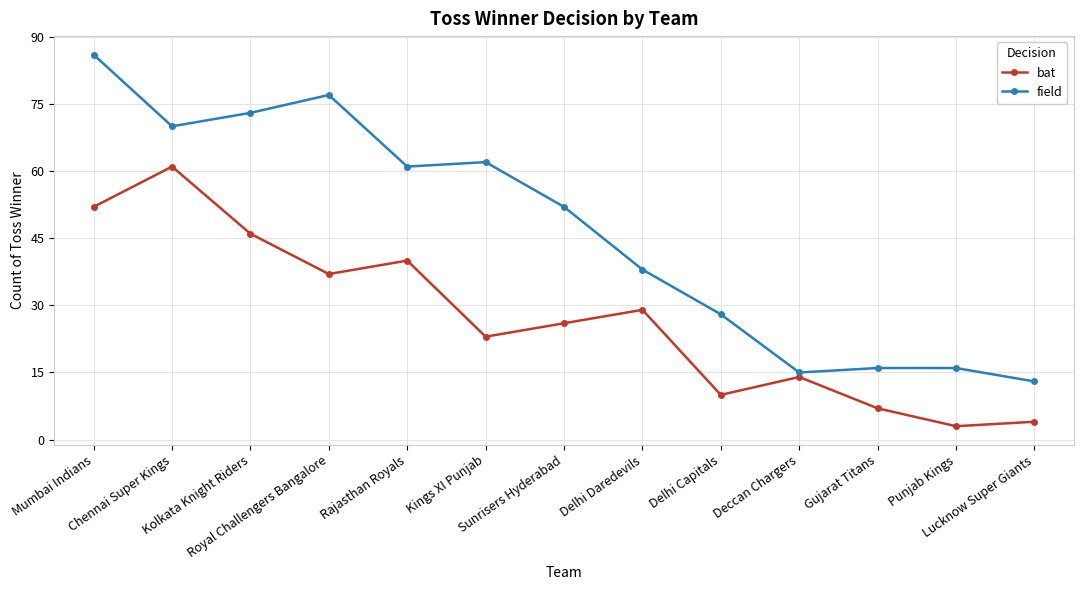

True or false: field and bat intersect in this chart.

False